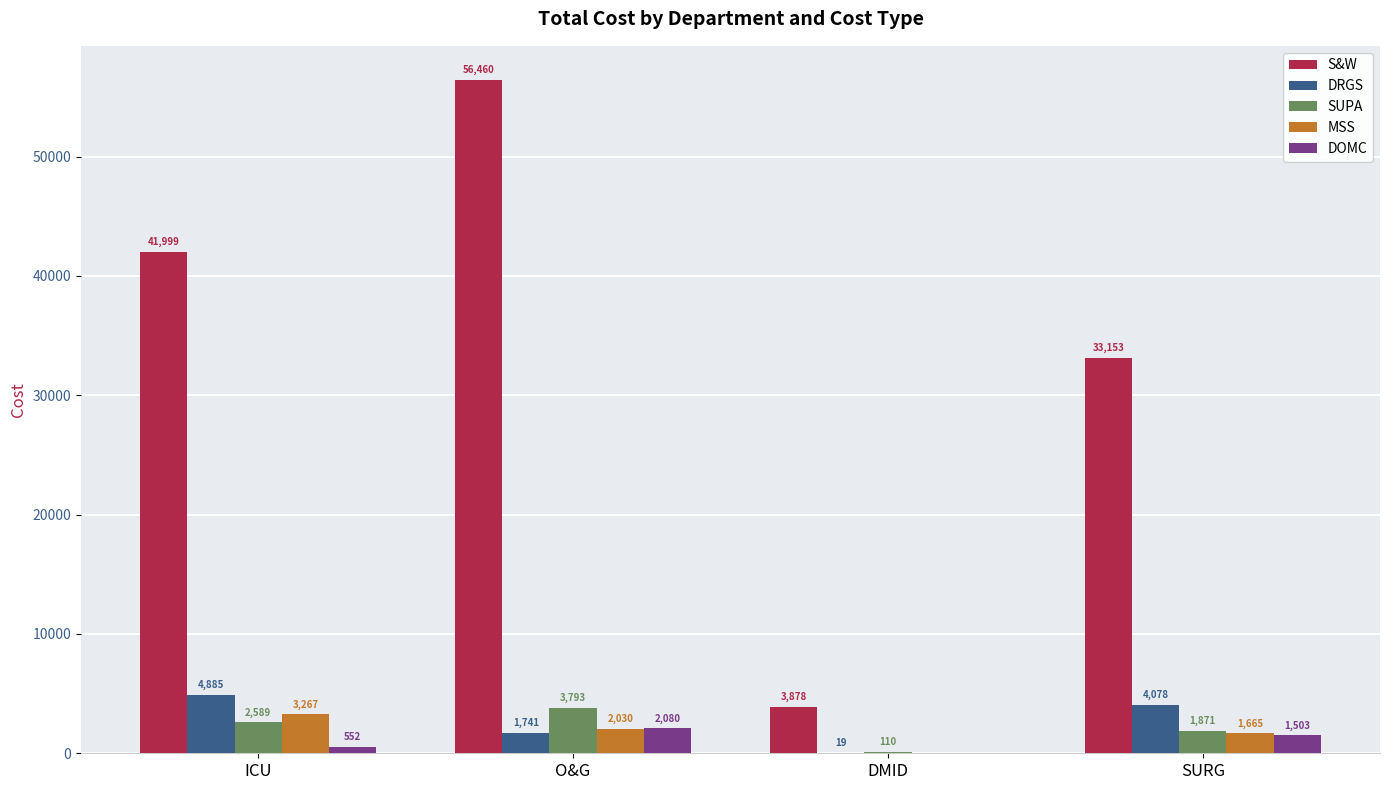

True or false: S&W has a value of 55512.4 at ICU.

False